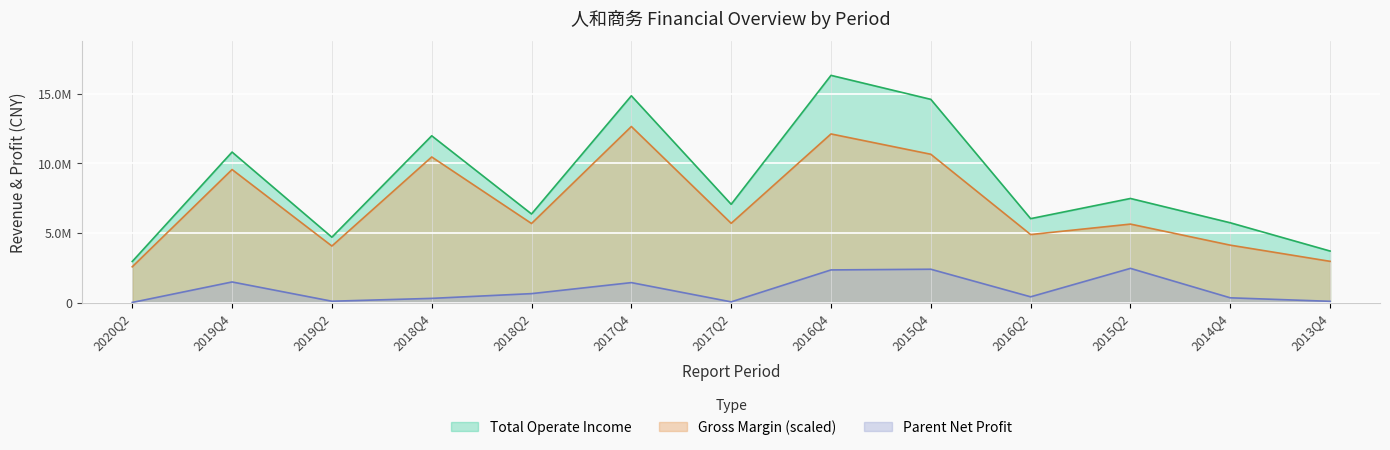

What is the difference between the Parent Net Profit values at 2016Q4 and 2016Q2?

1931886.5